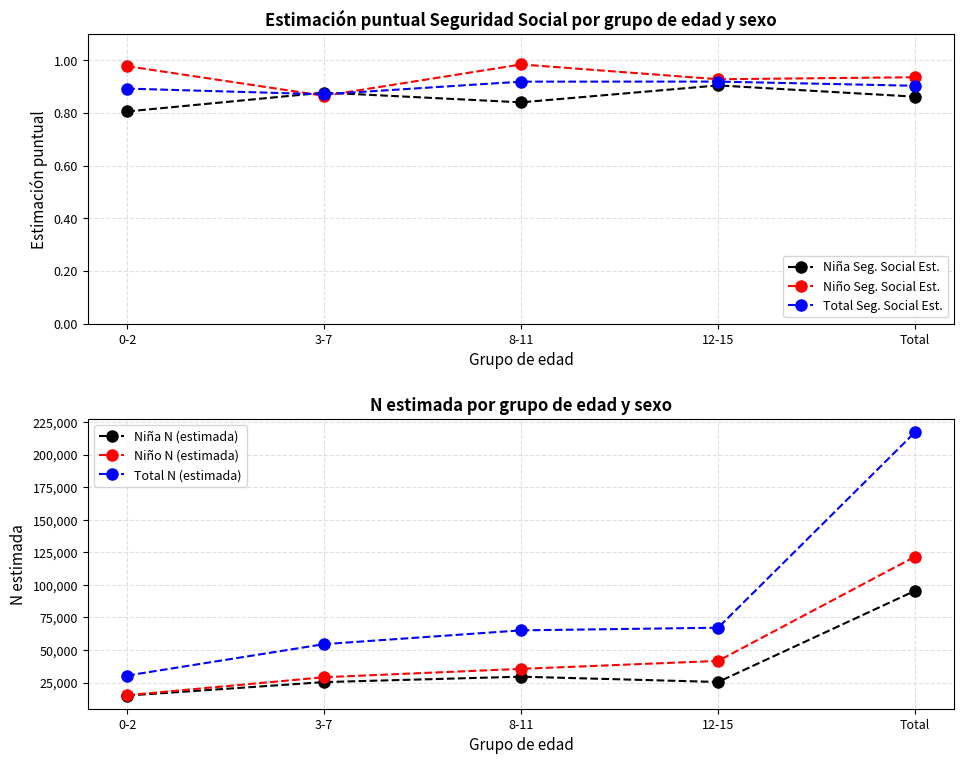

How many Niño Seg. Social Est. values are between 0 and 1?

5